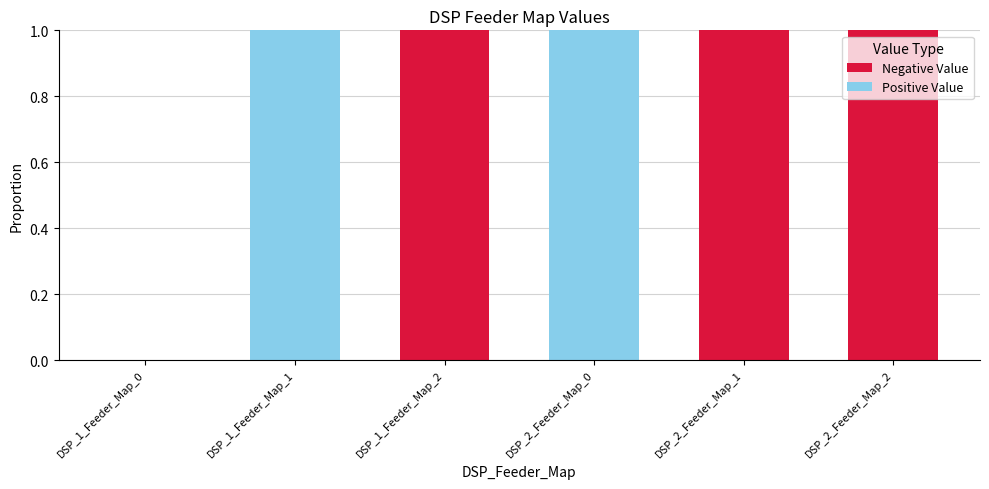

The value of Positive Value at DSP_1_Feeder_Map_1 is 2. True or false?

False